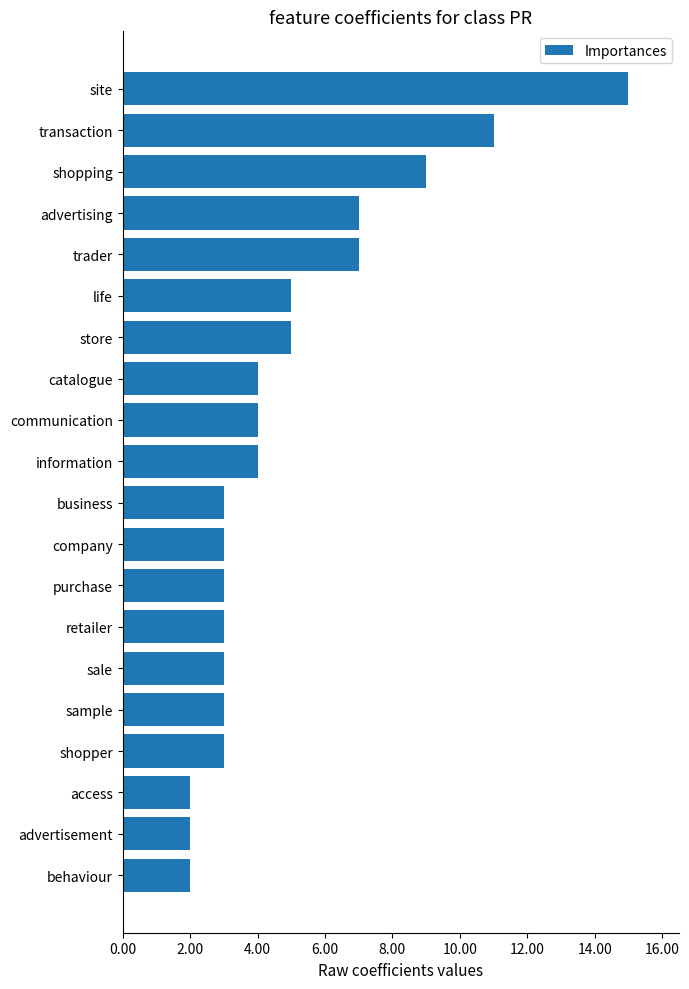

True or false: the data shows 4 at purchase.

False